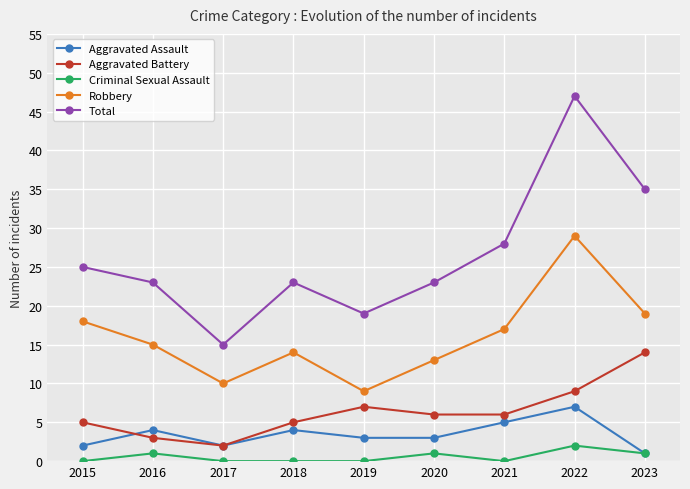

How many Aggravated Assault values are between 2 and 4?

6